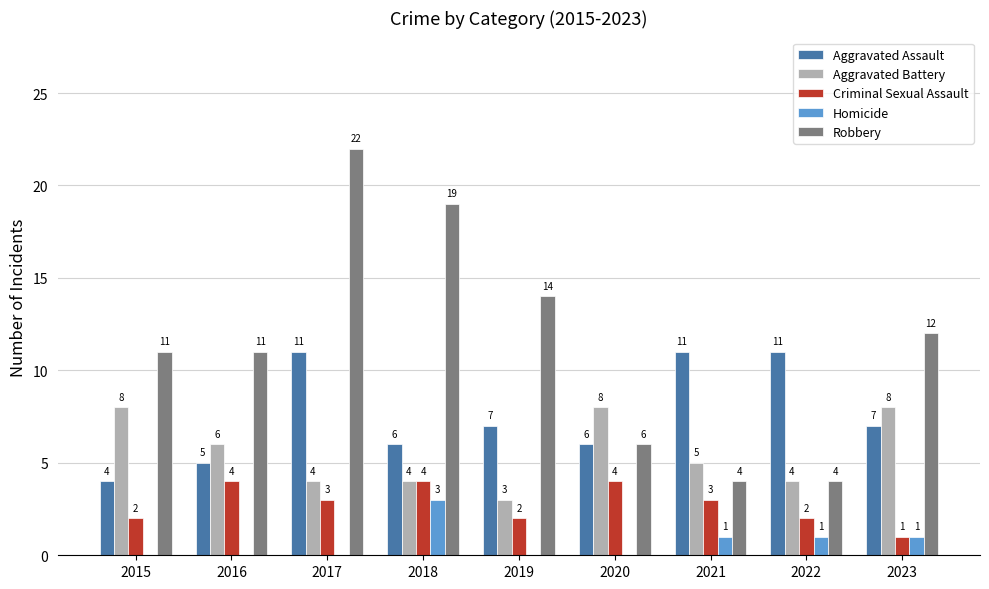

What is the maximum value shown in the chart?

22